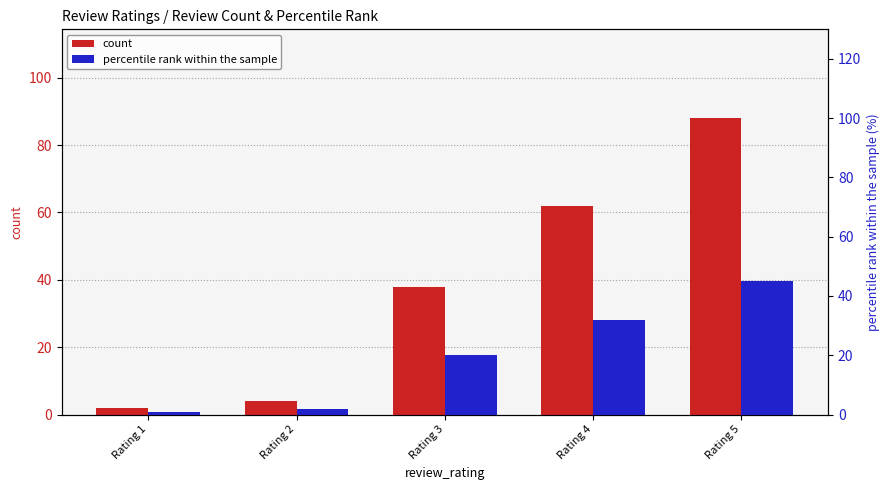

The count series shows 88 at Rating 5. True or false?

True